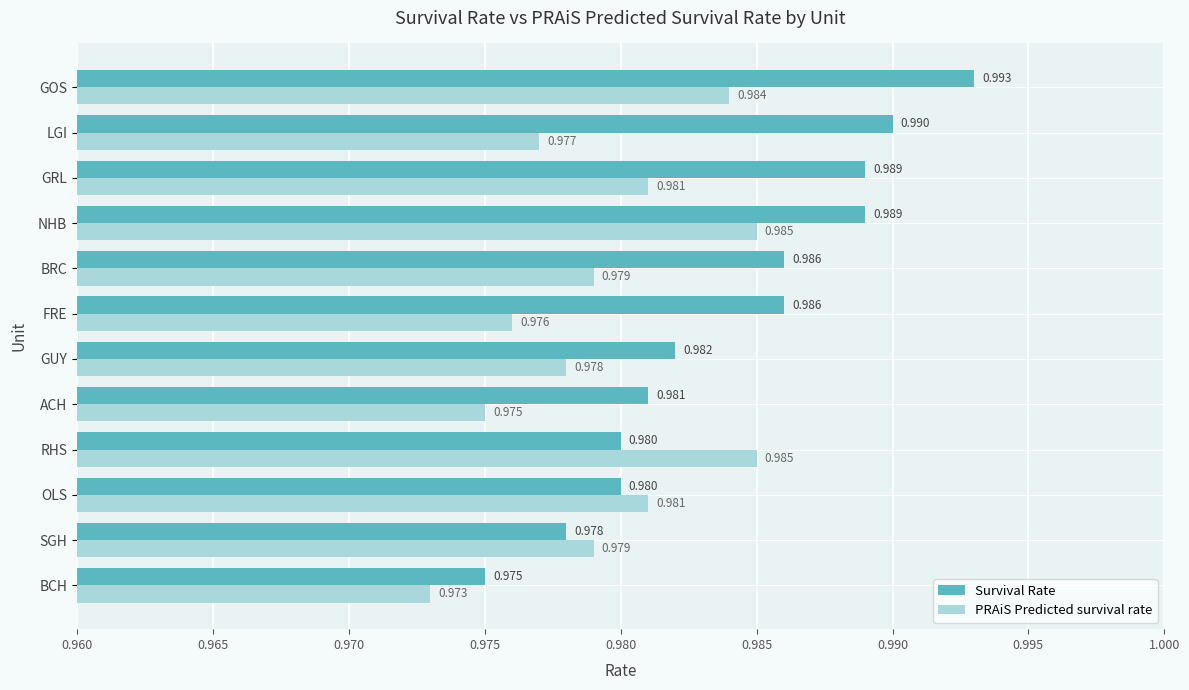

At which category does the chart reach its peak across all series?

GOS